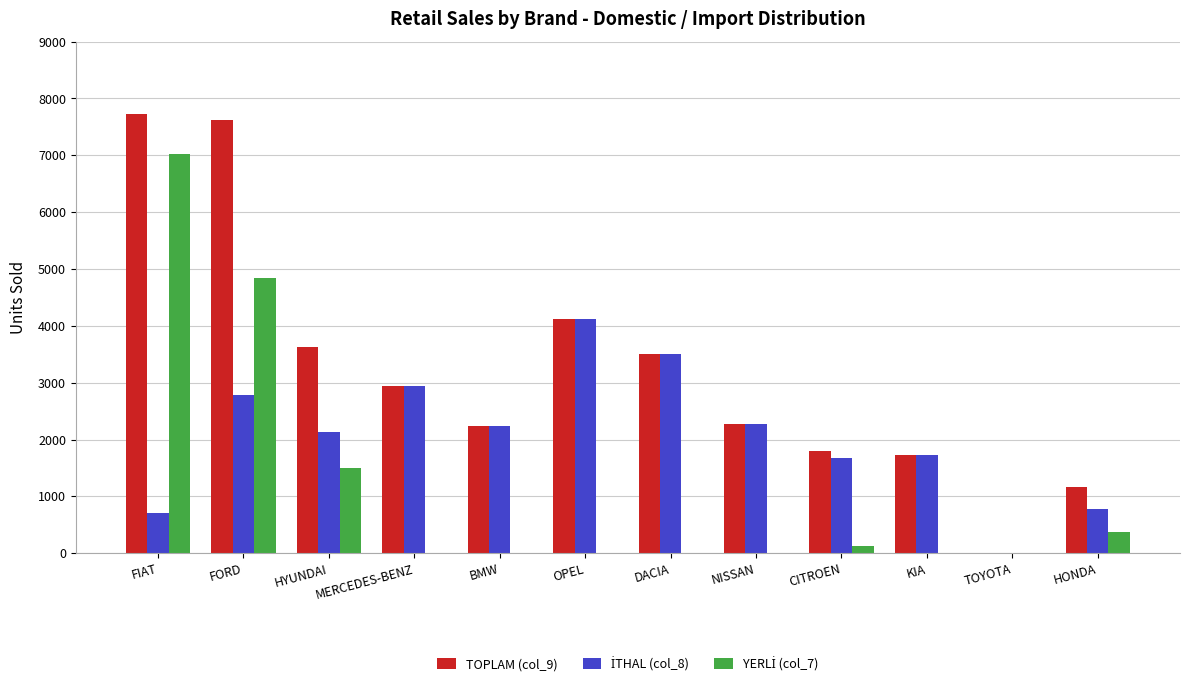

The value of TOPLAM (col_9) at FORD is 7615. True or false?

True